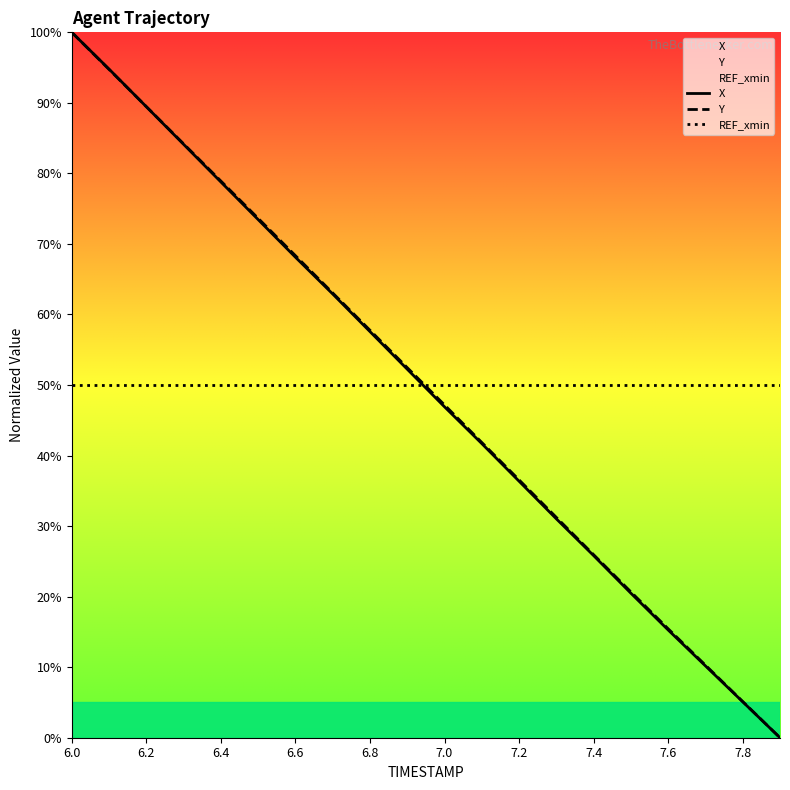

What is the greatest value displayed?

100.0